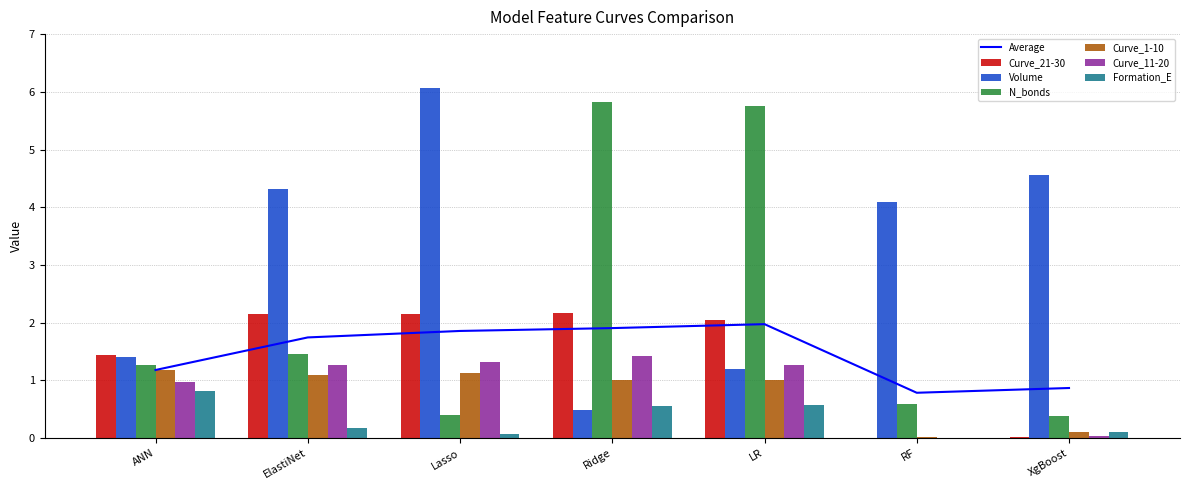

Where does the Curve_1-10 series first go above 1?

ANN